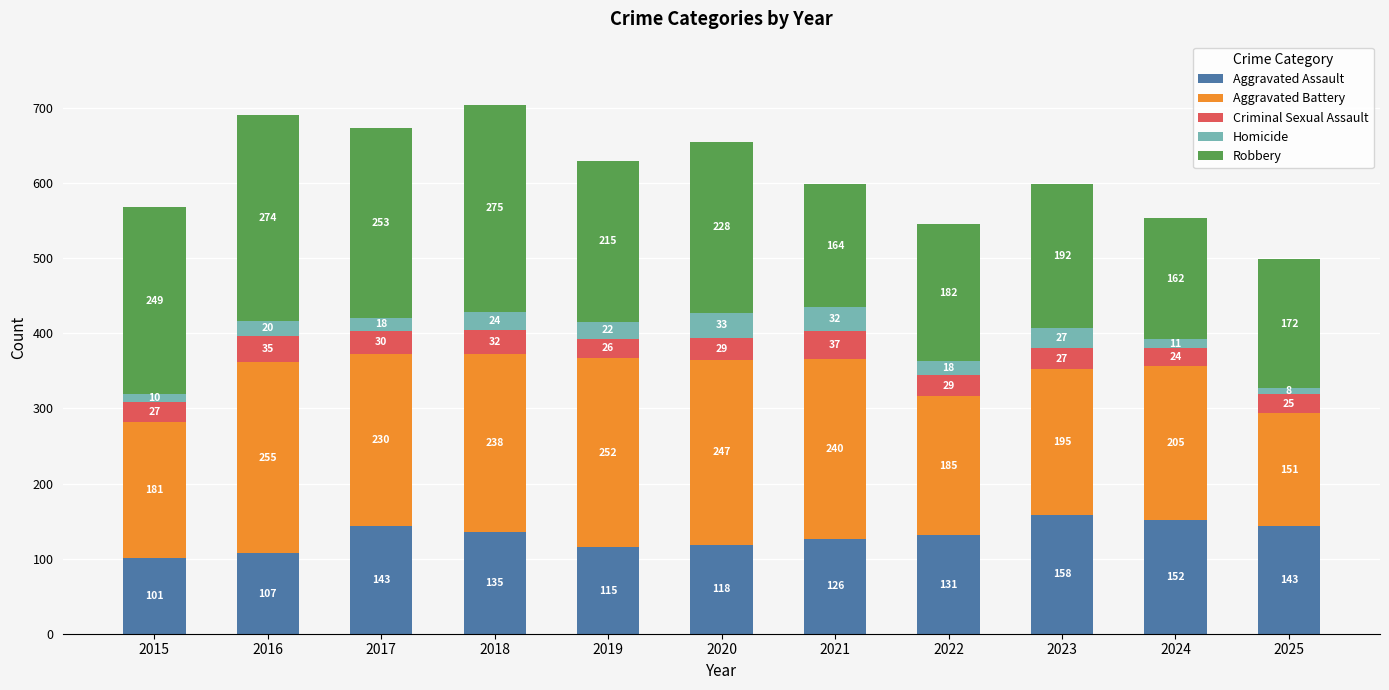

The Aggravated Assault series shows 75 at 2017. True or false?

False